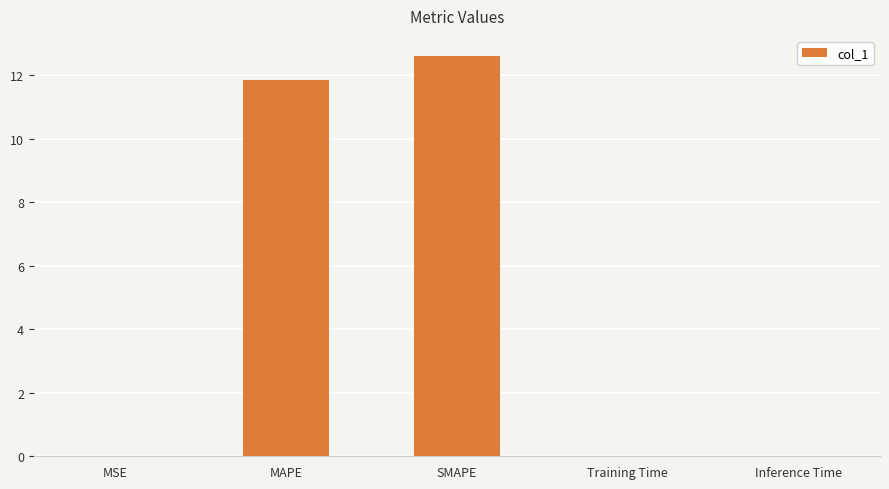

Between SMAPE and Inference Time, which is larger?

SMAPE